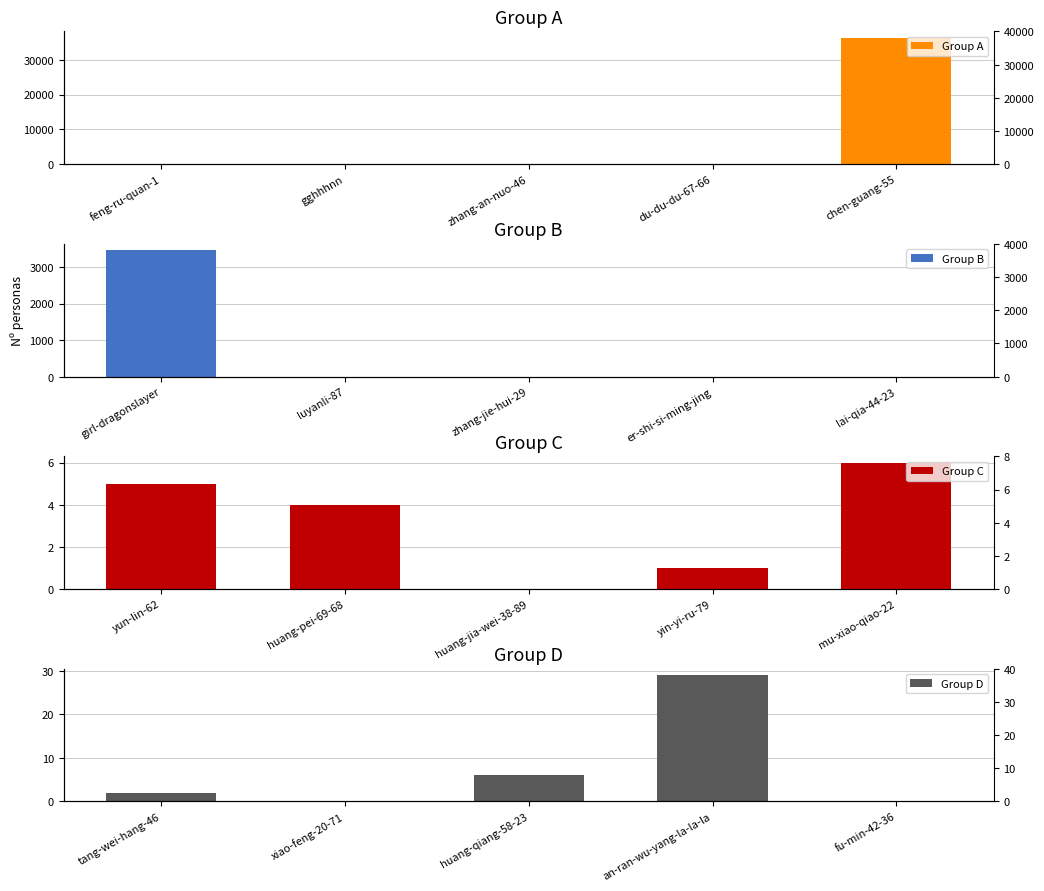

True or false: Group C has a value of 2 at huang-pei-69-68.

False